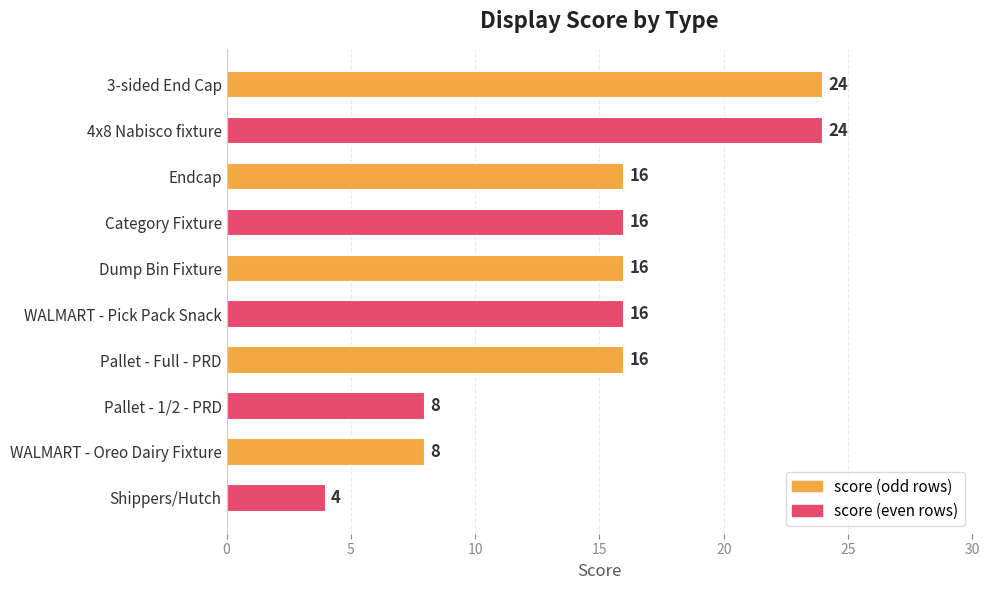

What is the ratio of the value at Dump Bin Fixture to the value at WALMART - Pick Pack Snack?

1.0